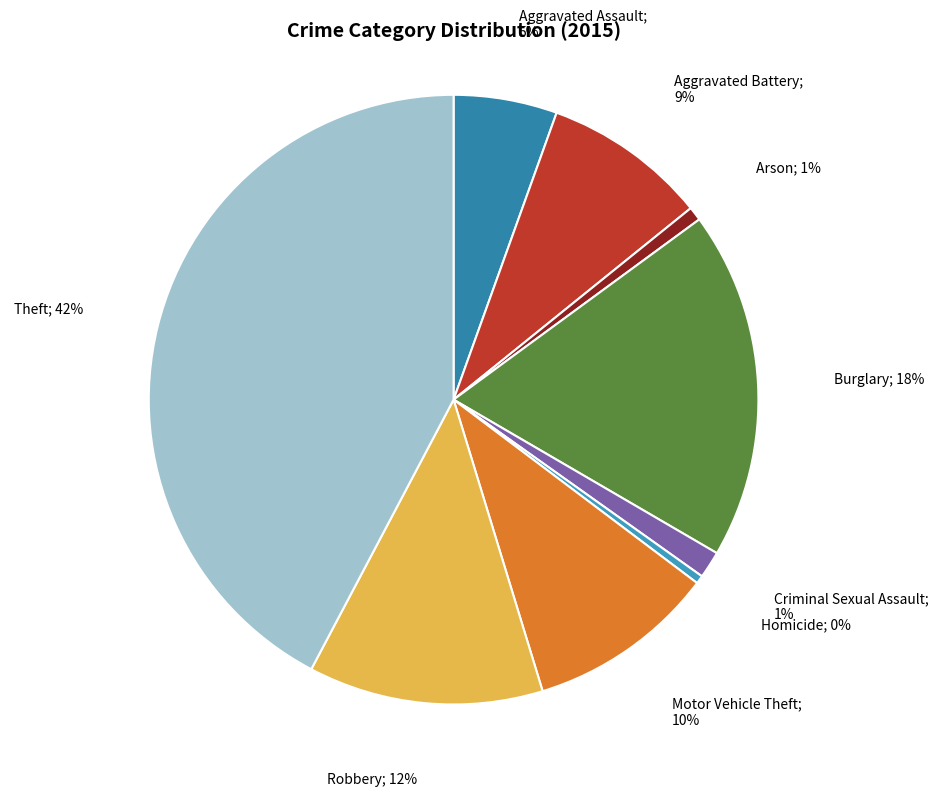

How many segments does this pie chart have?

9